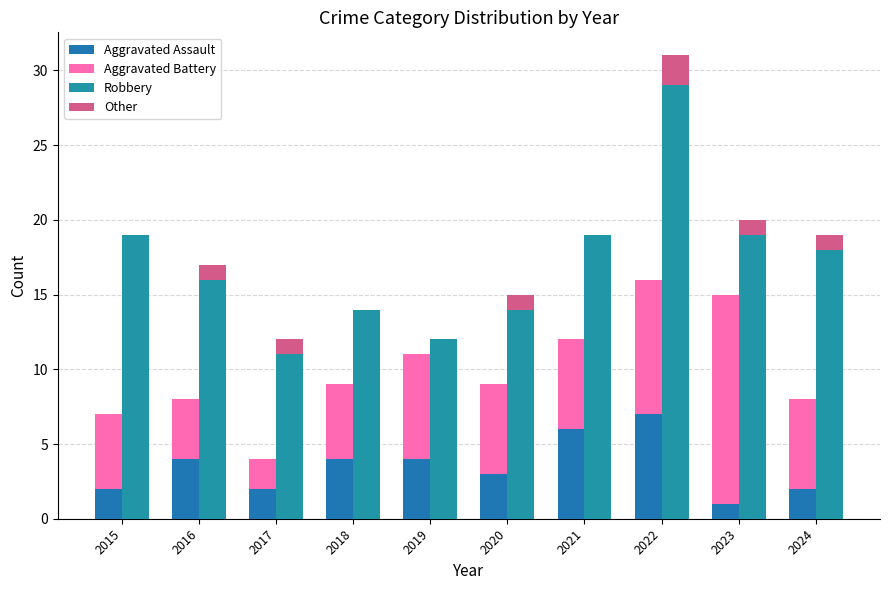

The value of Other at 2023 is 1. True or false?

False